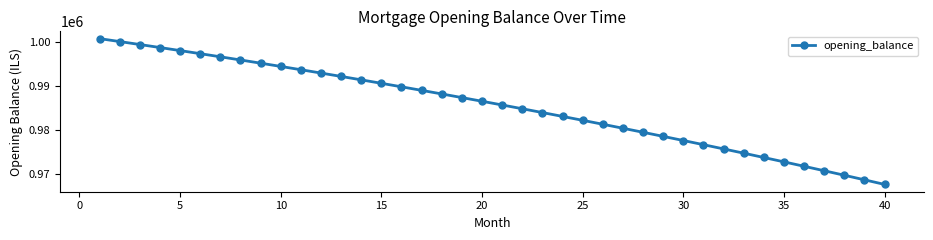

How many lines are shown in the chart?

1